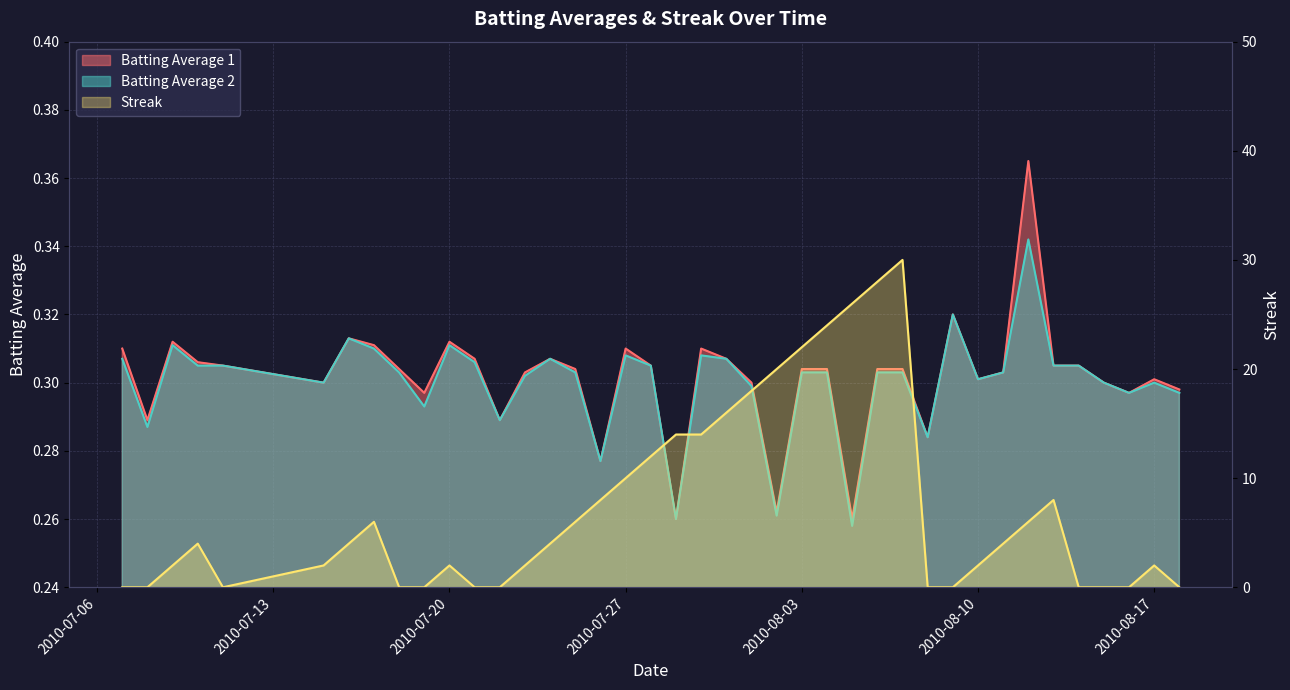

True or false: Batting Average 2 has more than 2 interior local peaks.

True